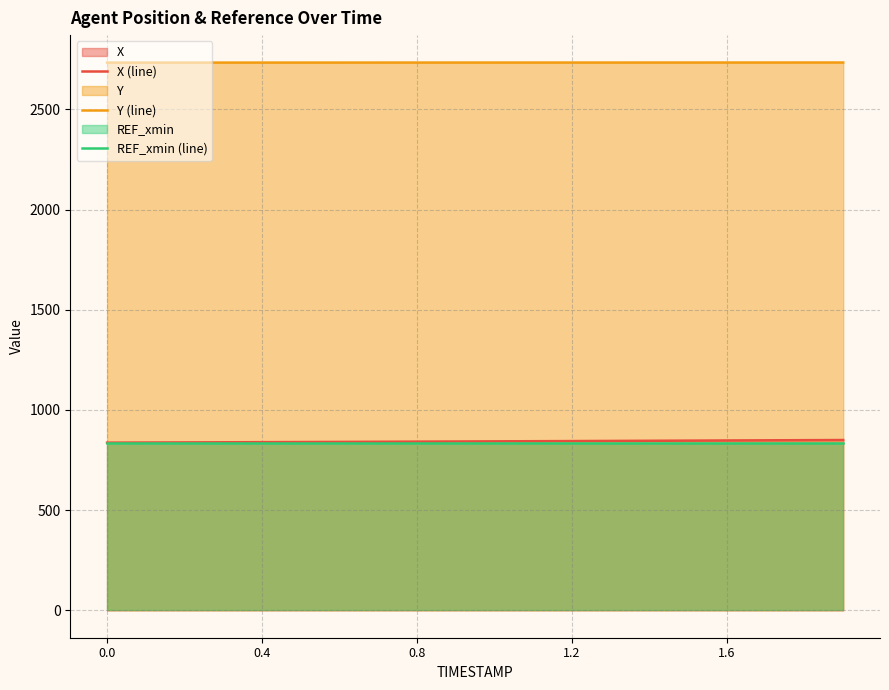

What is the smallest value displayed?

836.8